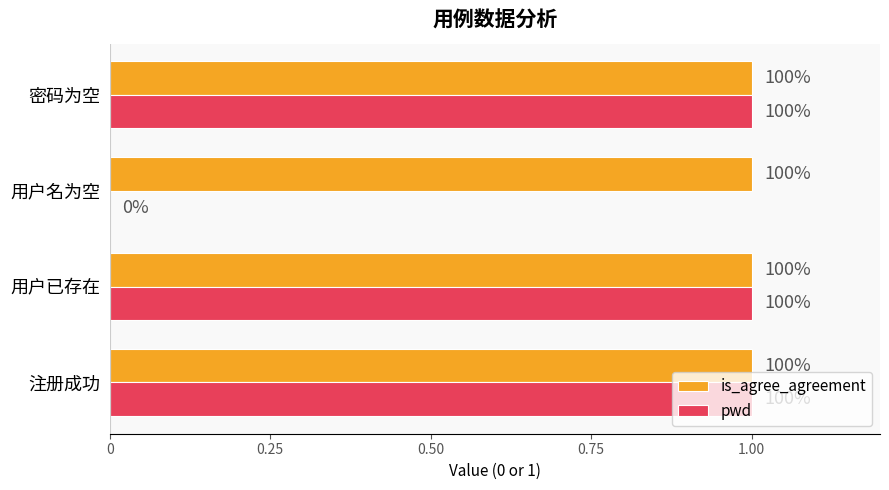

What are all the series names shown in the legend?

is_agree_agreement, pwd